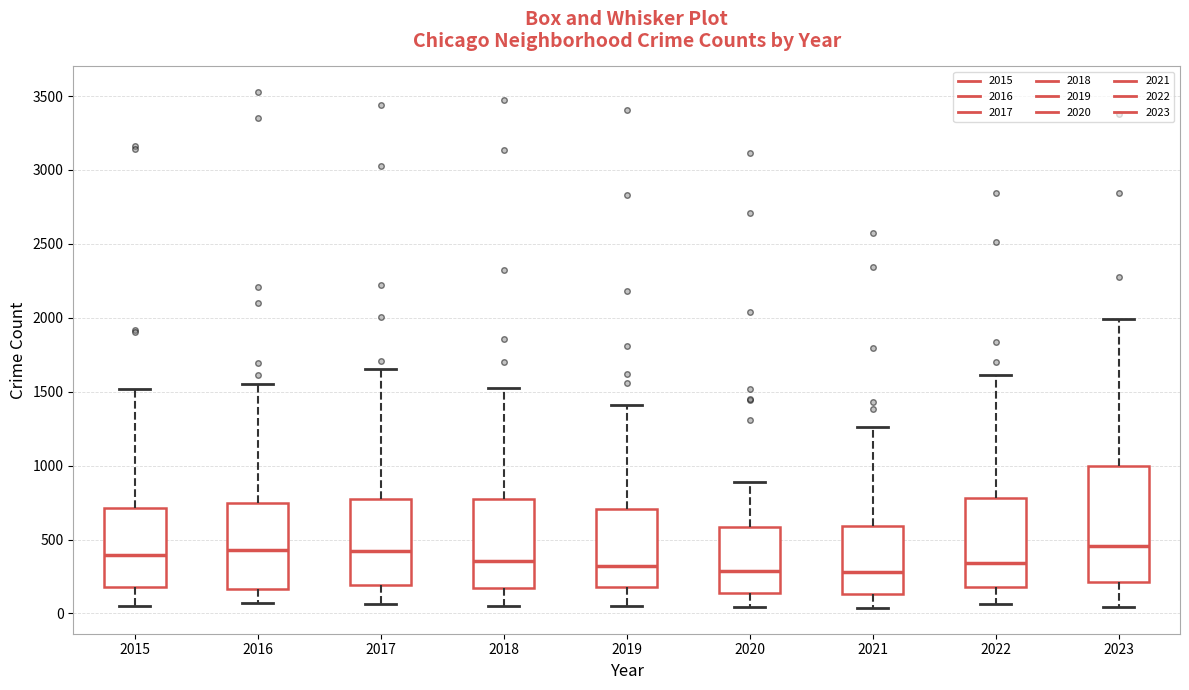

Reading left to right, read every box against the y-axis: the position of its median line, the range the box covers, and the ends of its whiskers. The values are not printed on the chart, so give them approximately, as read against the axis.

2015: median 400, box 200 to 700, whiskers 50 to 1500
2016: median 450, box 150 to 750, whiskers 50 to 1550
2017: median 400, box 200 to 800, whiskers 50 to 1650
2018: median 350, box 150 to 750, whiskers 50 to 1550
2019: median 300, box 200 to 700, whiskers 50 to 1400
2020: median 300, box 150 to 600, whiskers 50 to 900
2021: median 300, box 150 to 600, whiskers 50 to 1250
2022: median 350, box 200 to 800, whiskers 50 to 1600
2023: median 450, box 200 to 1000, whiskers 50 to 2000